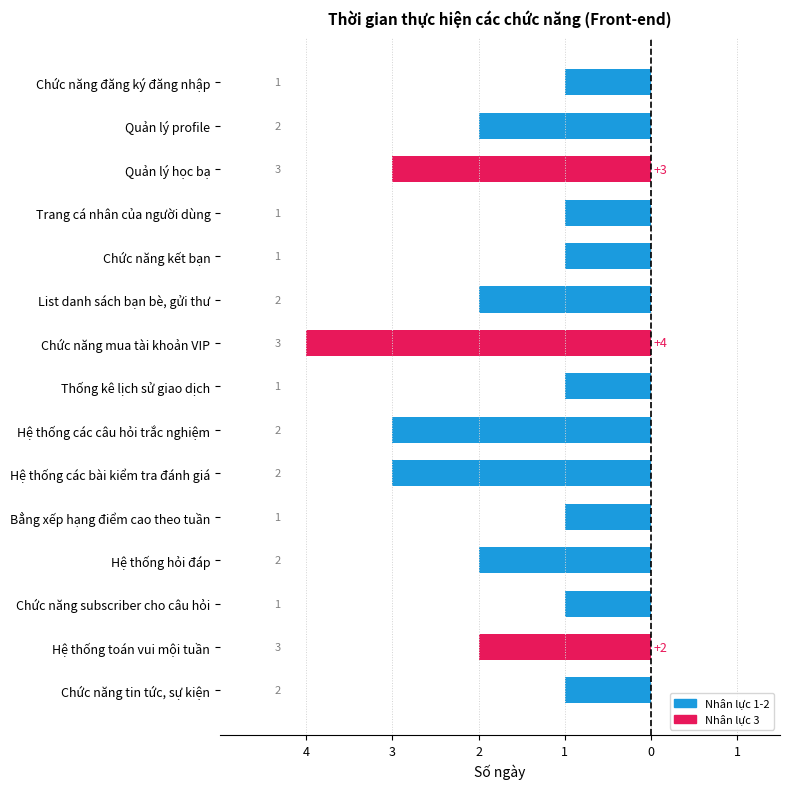

Does the chart contain any negative values?

Yes